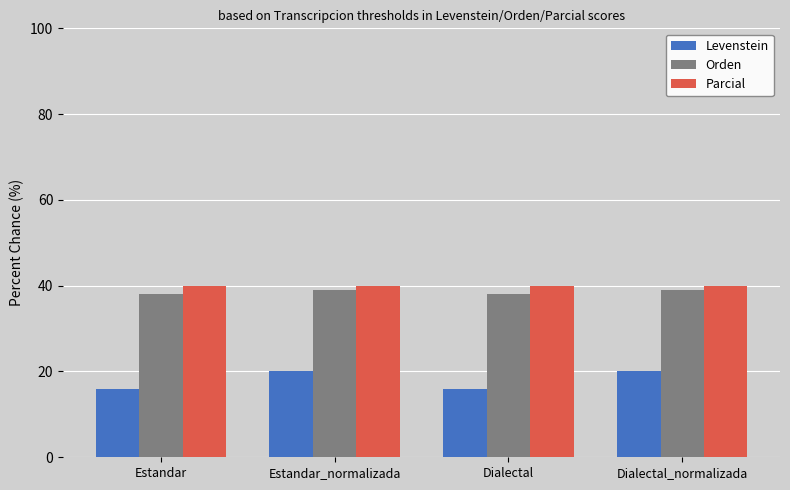

What are all the series names shown in the legend?

Levenstein, Orden, Parcial